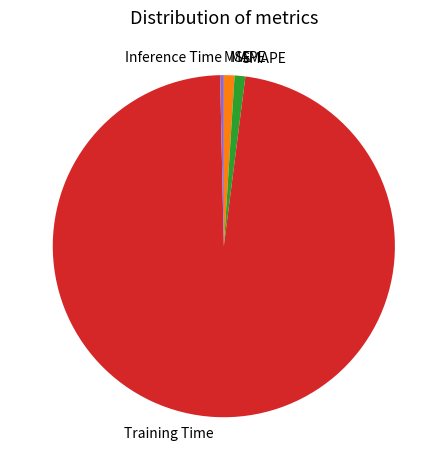

Which category has the biggest portion of the pie?

Training Time